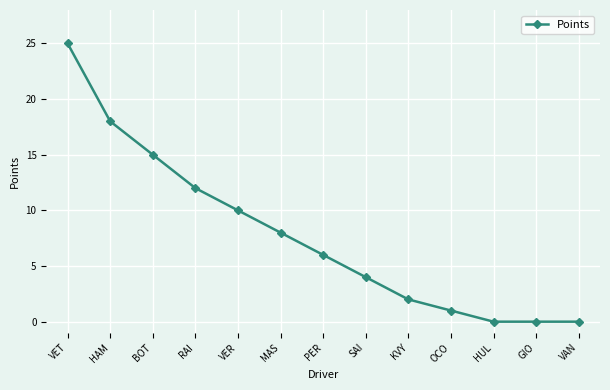

The chart shows a value of 6 at VER. True or false?

False